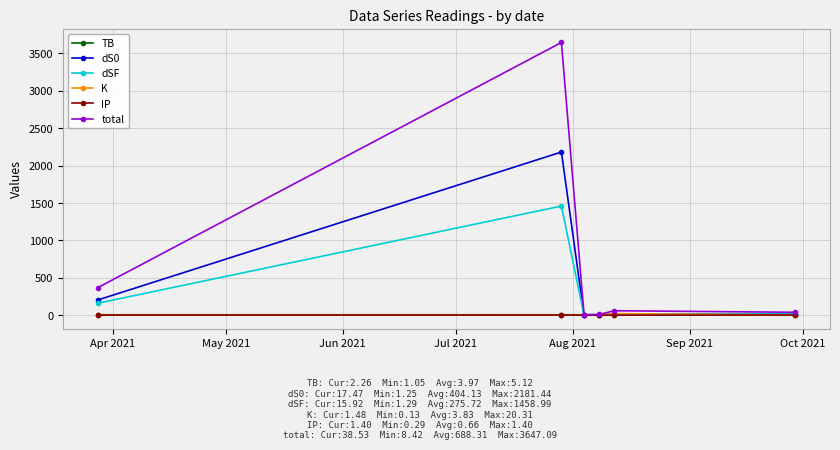

What is the value of the IP point at the 1st from the left?

0.3